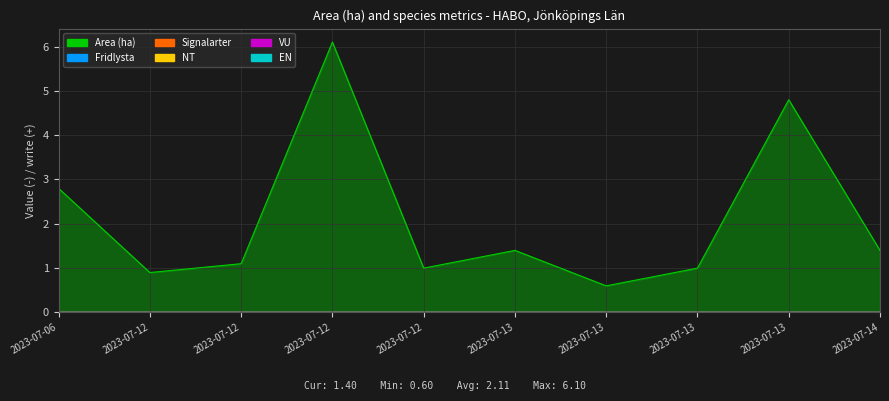

True or false: NT and EN intersect in this chart.

False